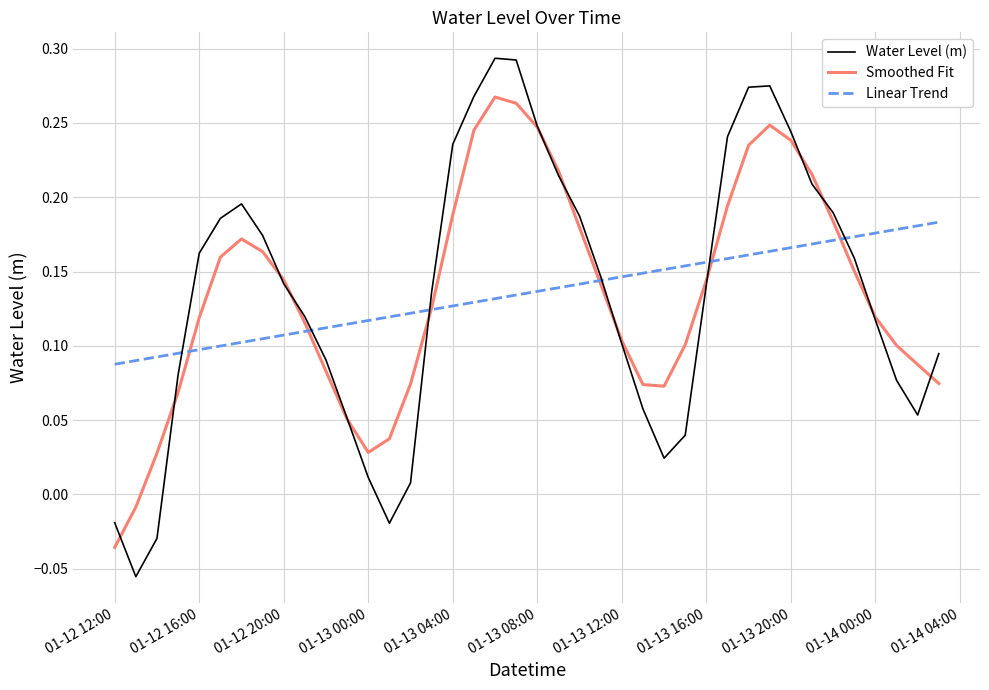

Which series has the widest spread of values?

Water Level (m)